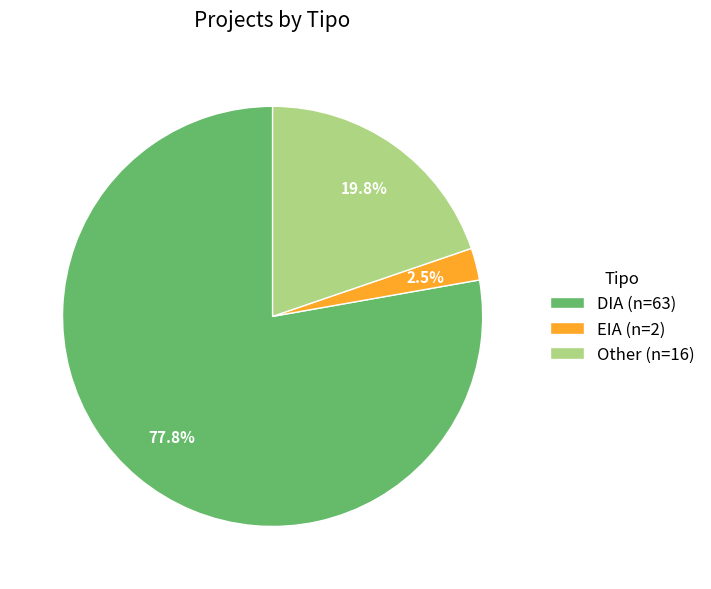

The Other slice represents 20% of the pie. True or false?

True